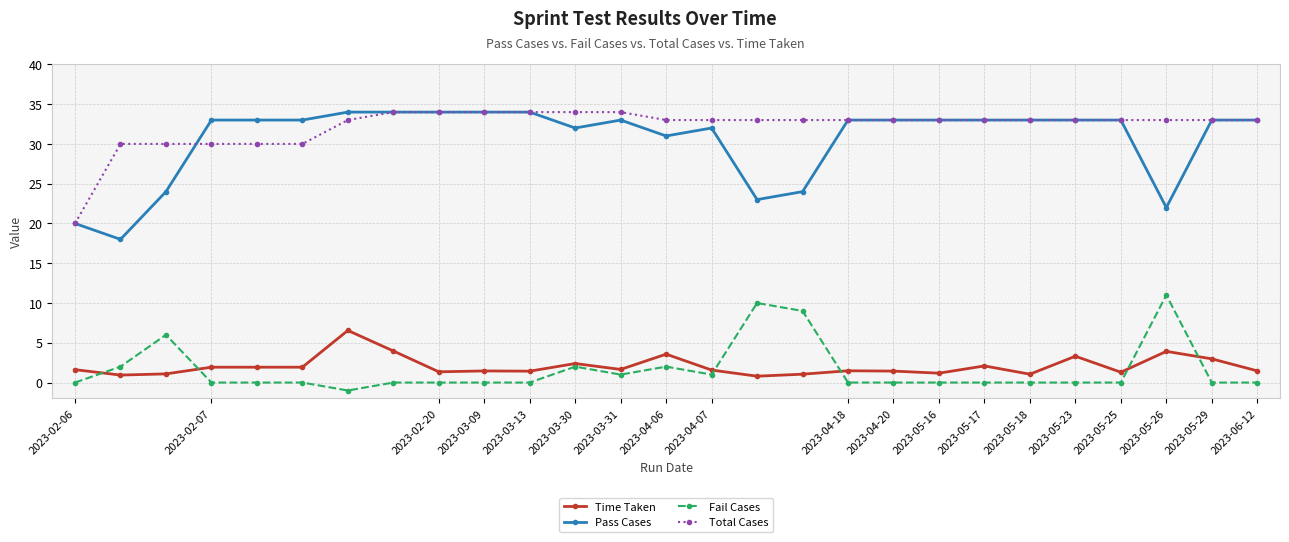

What is the value of the Total Cases point at the 19th from the left?

33.0